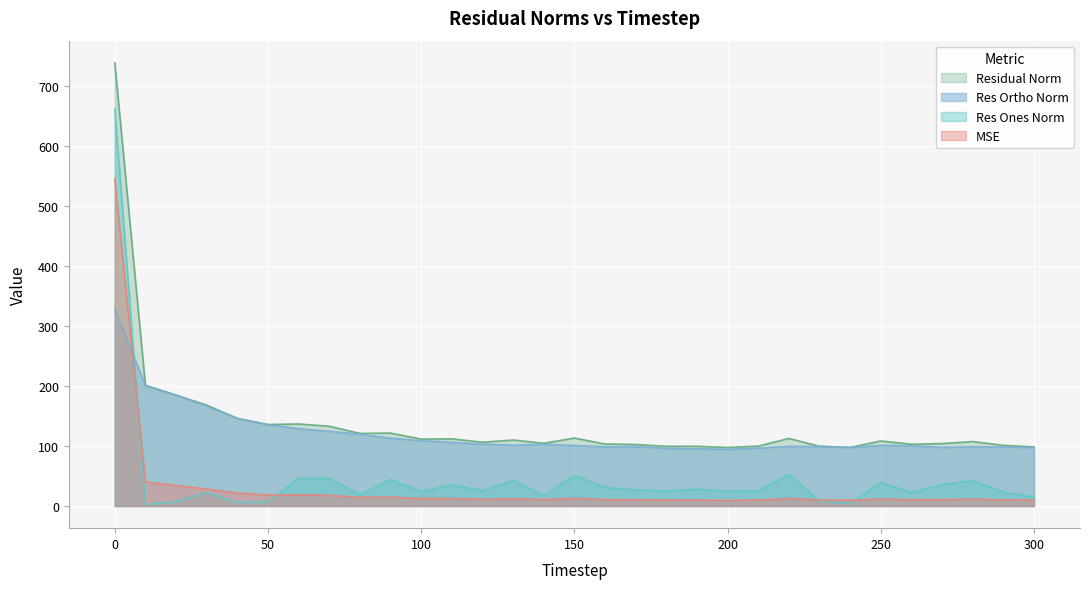

What is the difference between the res_ortho_norm values at 250 and 90?

12.1